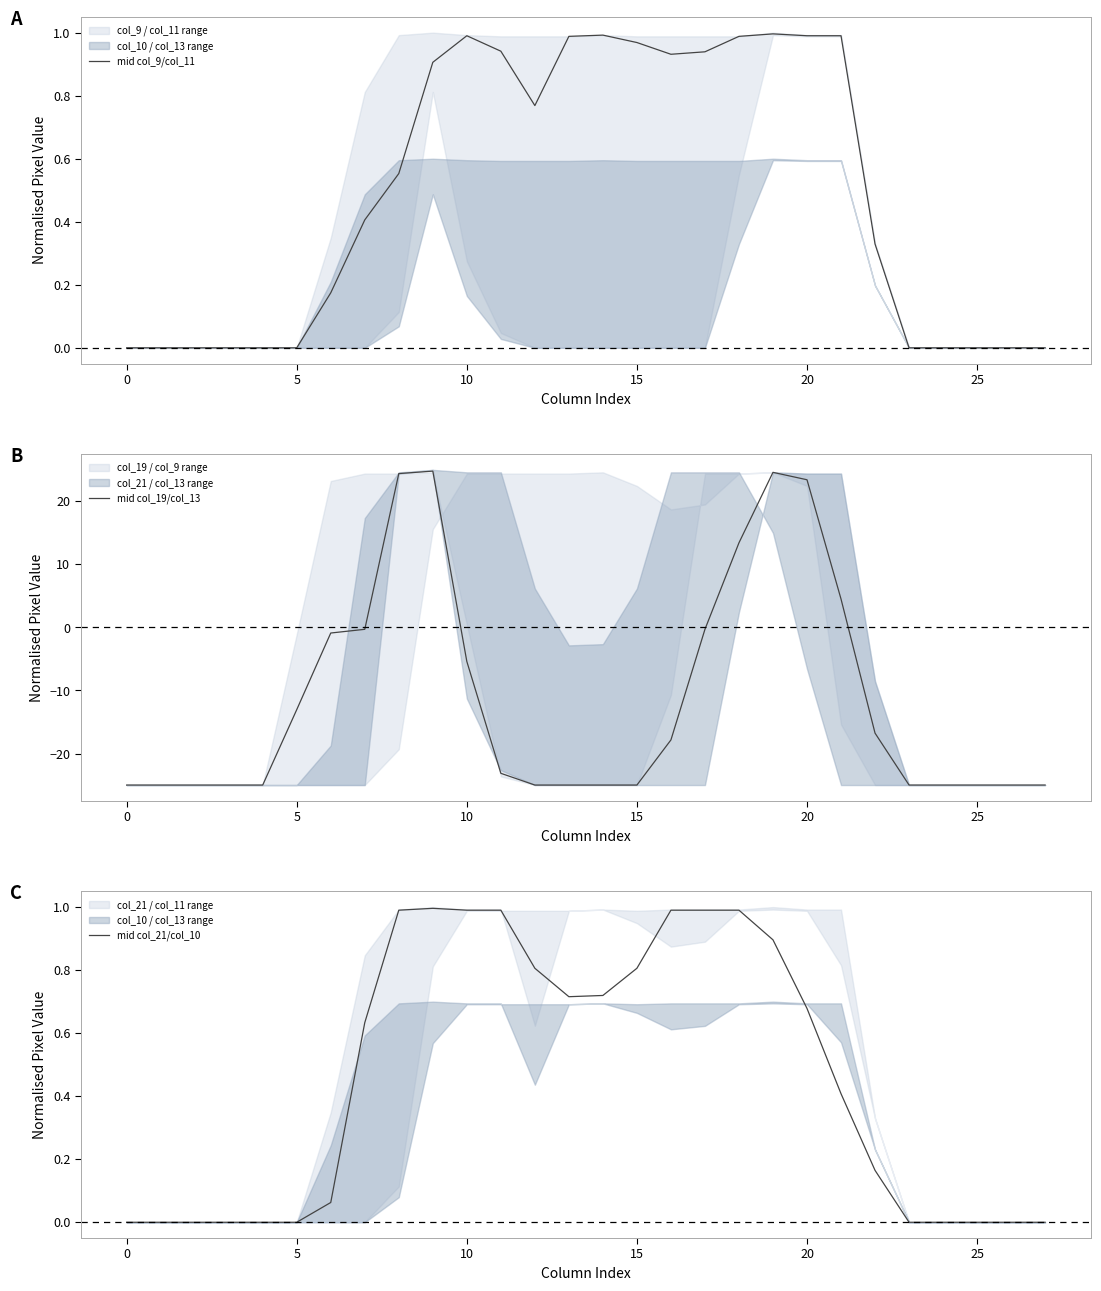

What is the highest value of the mid col_19/col_13 series?

24.8